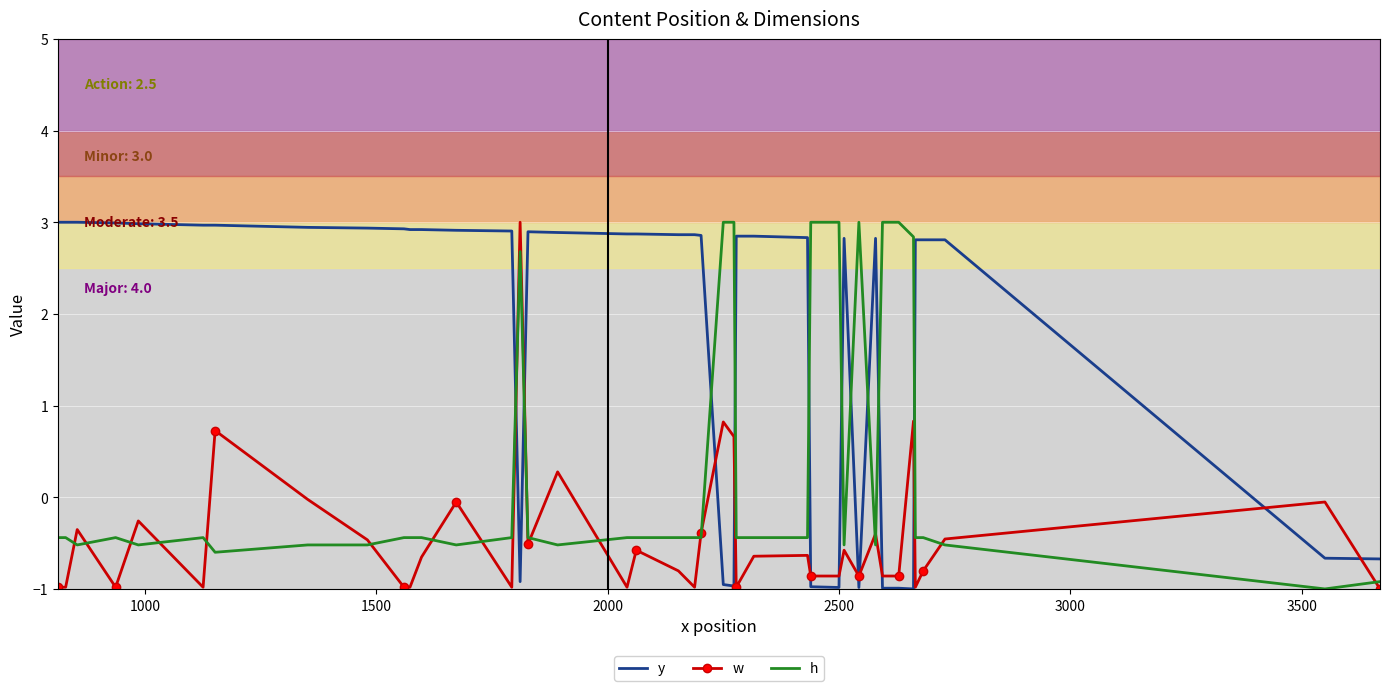

Rank the series by their average value, from highest to lowest.

y, h, w